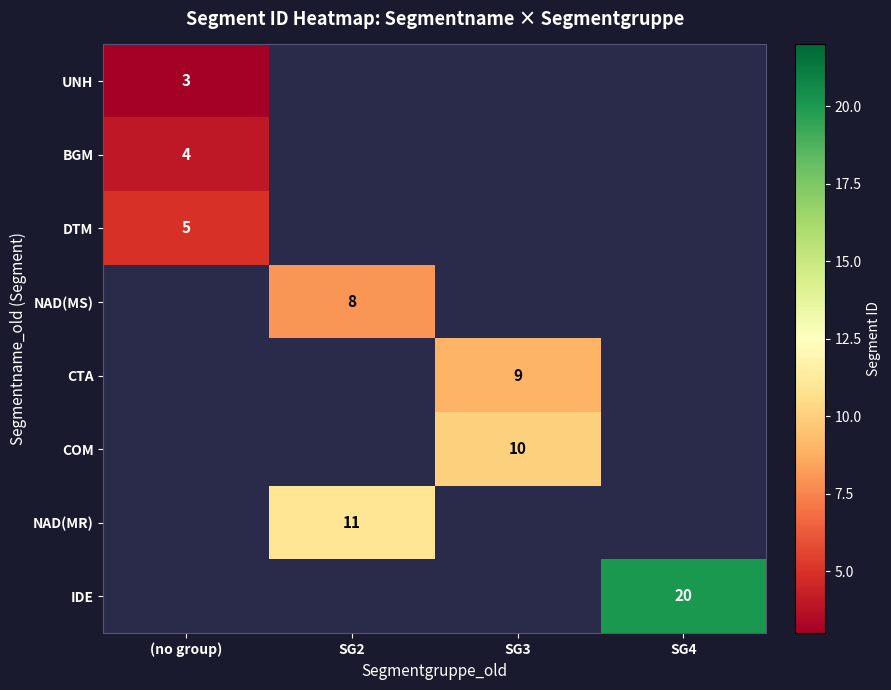

True or false: NAD(MS) has a value of 2 at SG2.

False